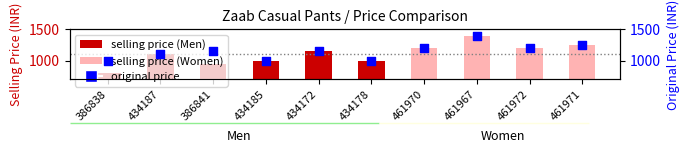

Approximately how many times larger is the value at 461972 compared to 461970?

1.0